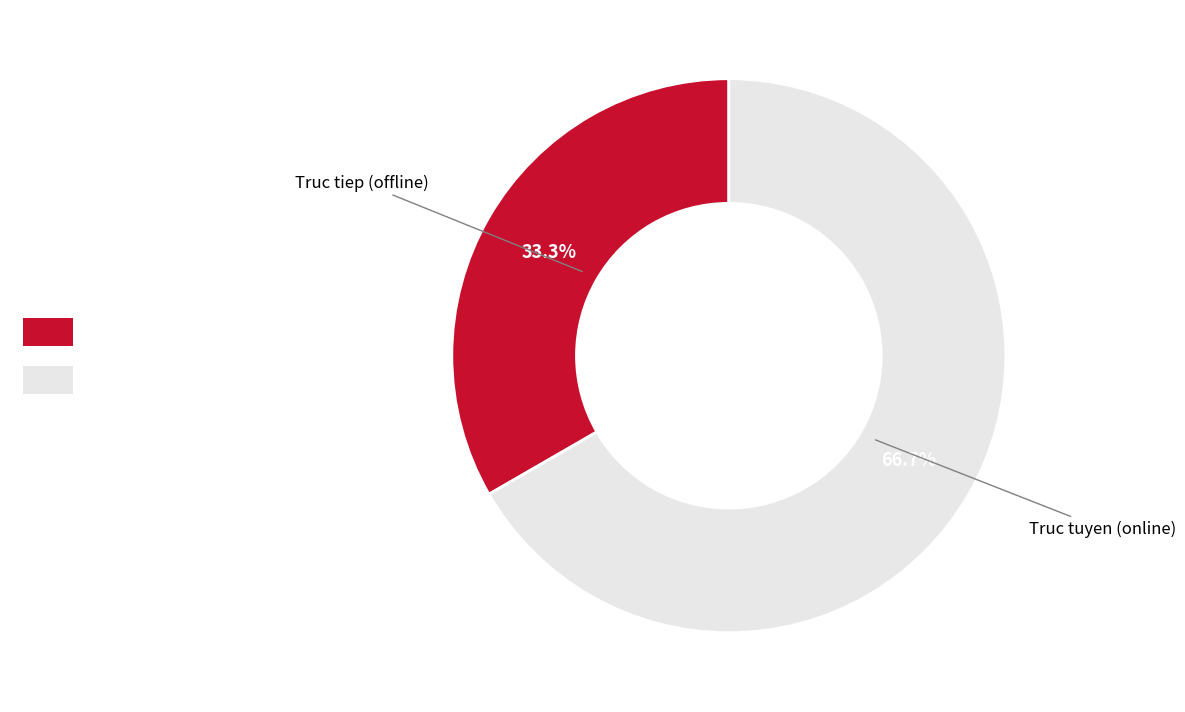

Is it true that Truc tiep (offline) is 20% of the pie?

False